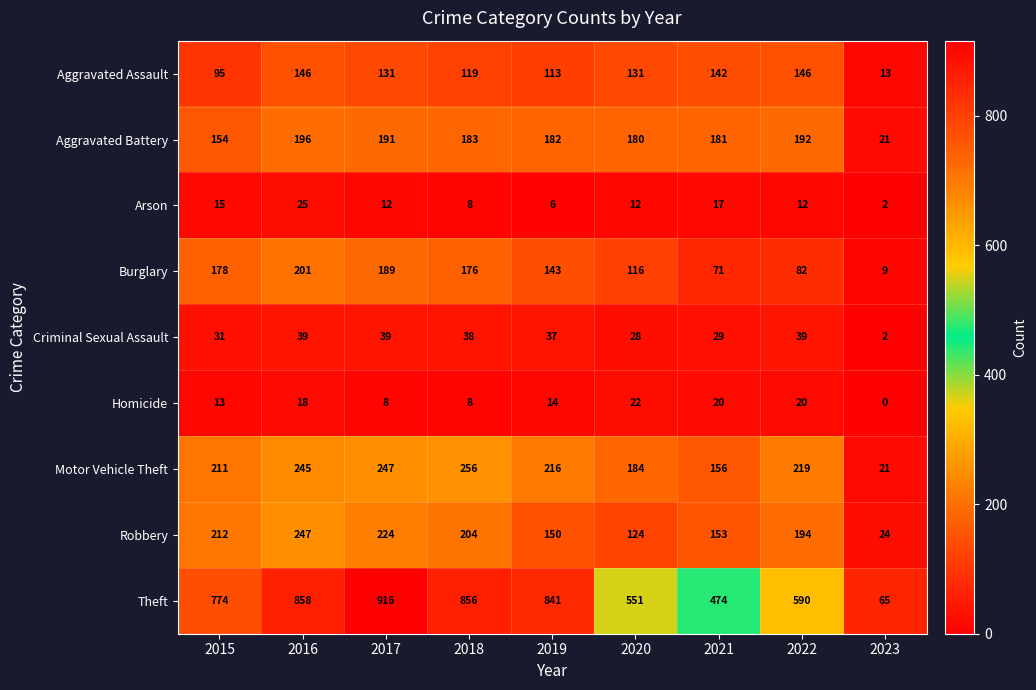

What is the difference between the highest and lowest values at 2015?

761